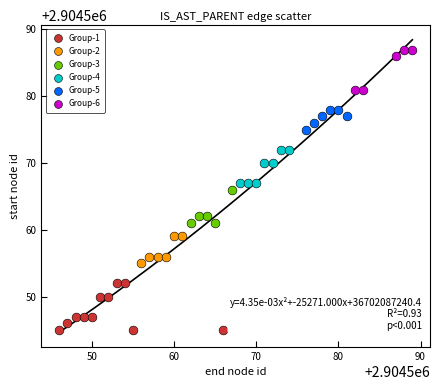

Which series has the largest Y range (max minus min)?

Group-1